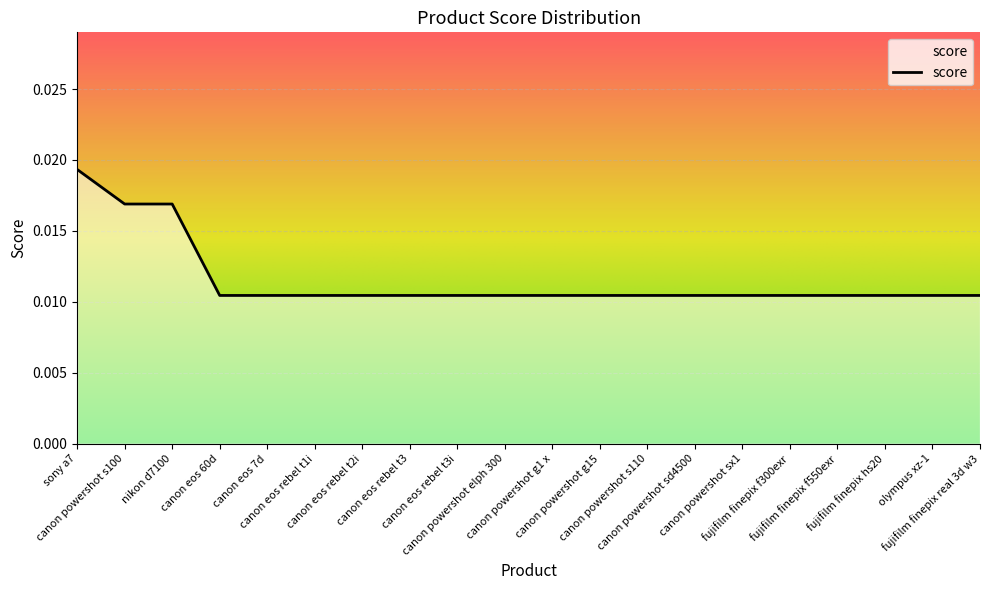

Which category has the highest value across all series?

sony a7